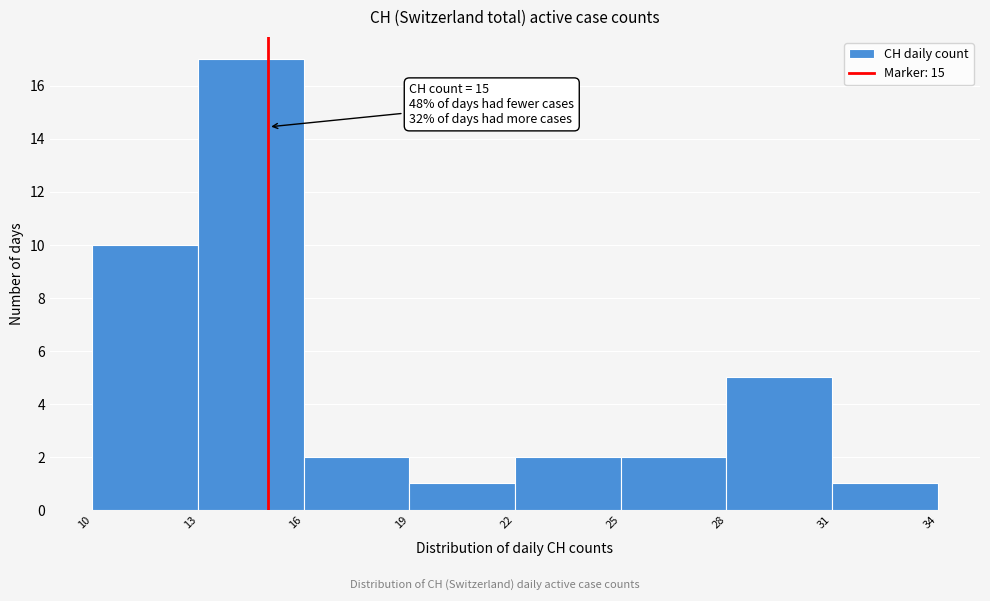

Over which range of the x-axis is the bar tallest?

13 to 16